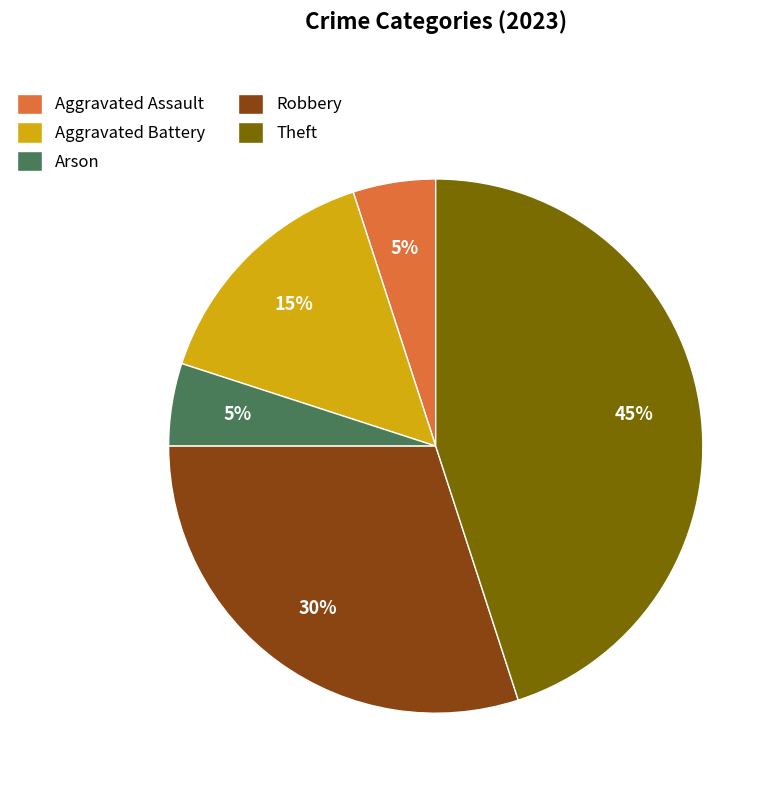

To the nearest percent, what portion does Arson represent?

5%